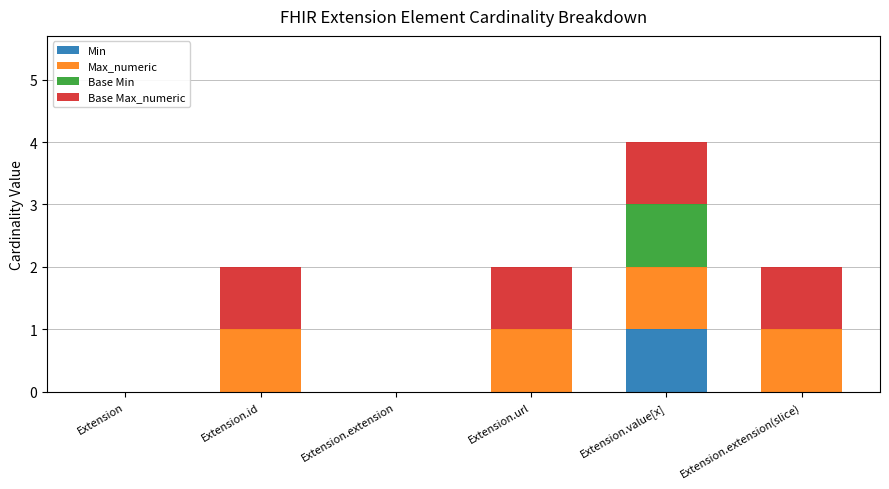

At which category is the sum across all series the highest?

Extension.value[x]